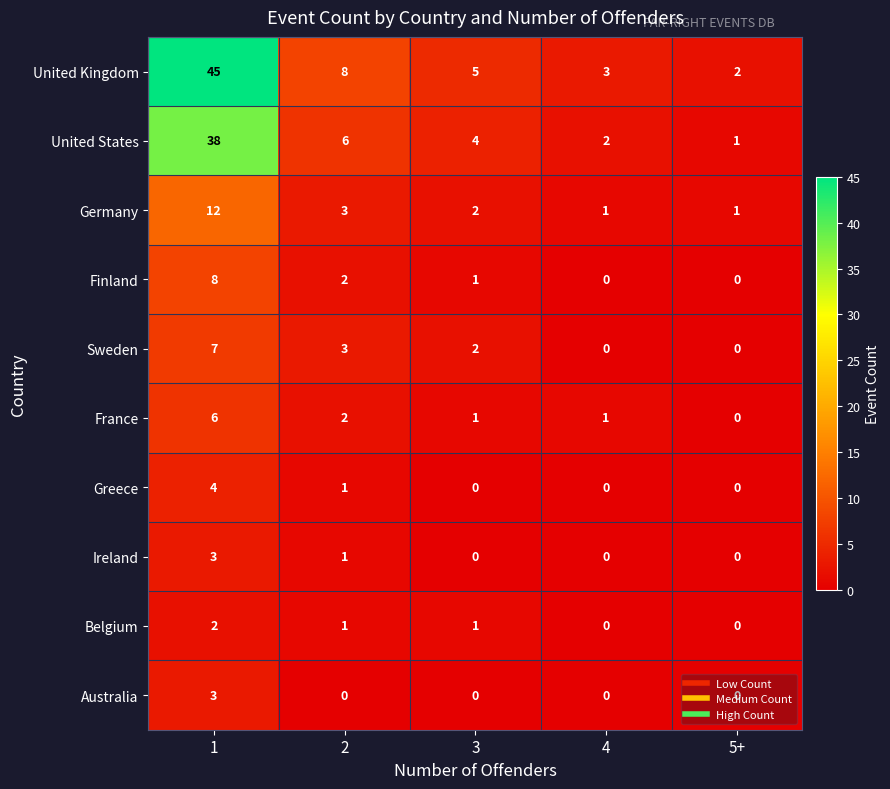

What is the highest value of the Finland series?

8